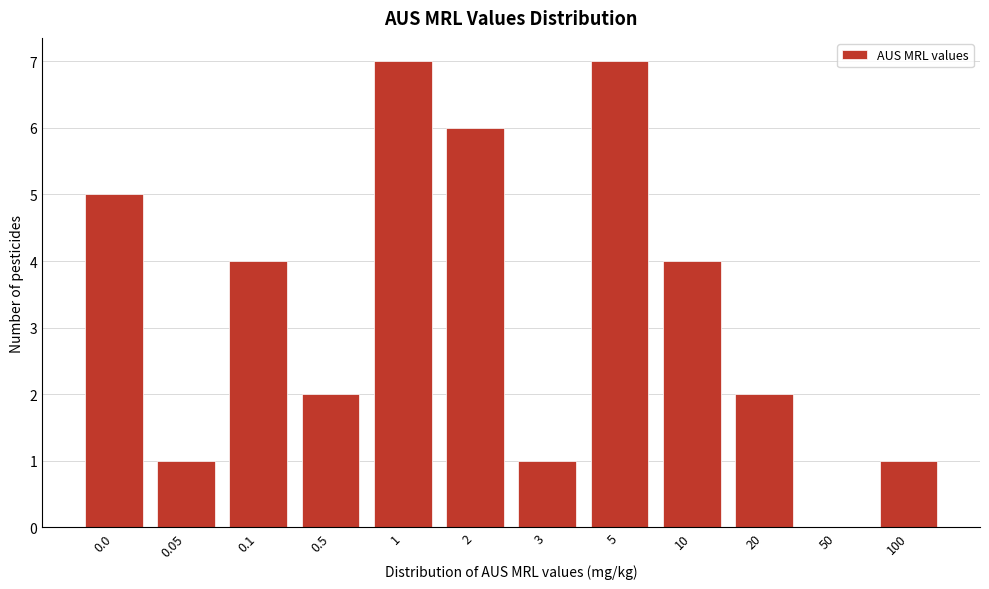

Reading right to left, extract all data points from this chart.

100=1	50=0	20=2	10=4	5=7	3=1	2=6	1=7	0.5=2	0.1=4	0.05=1	0.0=5